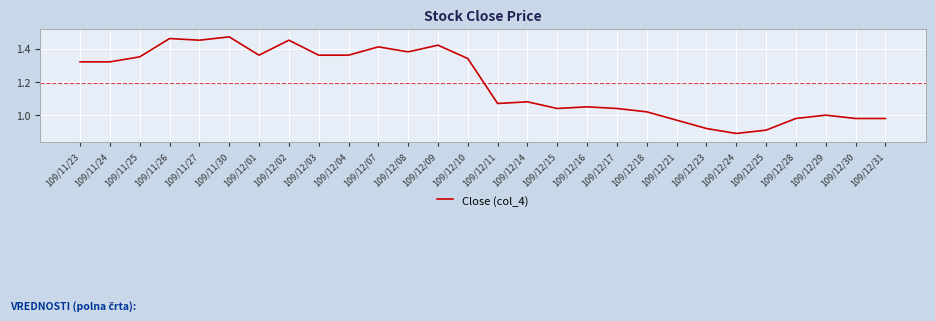

The chart shows a value of 0.3 at 109/12/24. True or false?

False